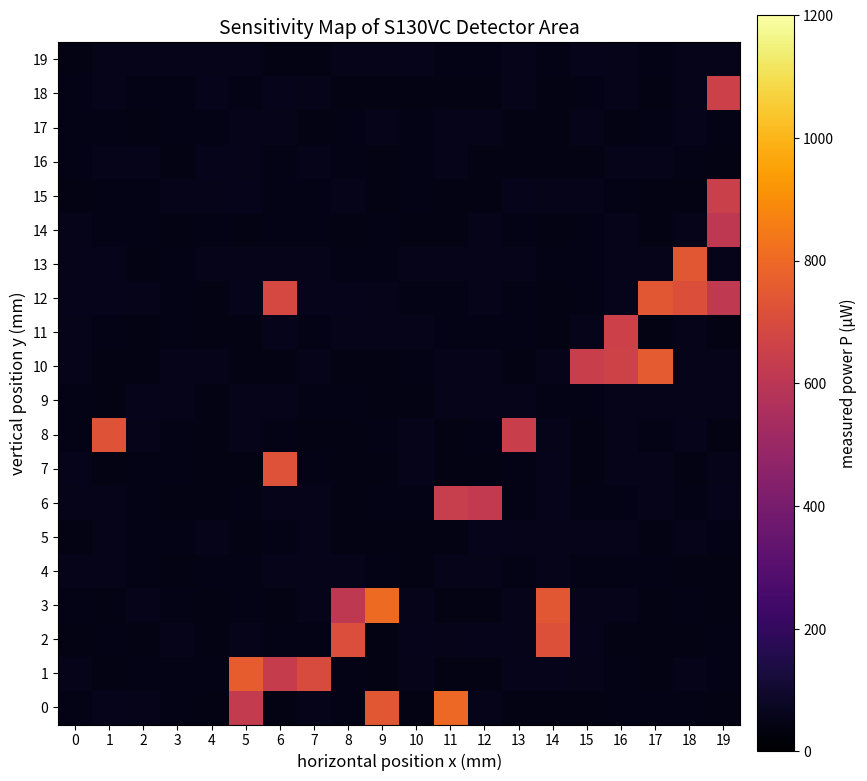

Reading left to right, extract all data points from this chart.

0: 0=48.1	1=56.8	2=53.5	3=51.5	4=44.8	5=627.8	6=43.4	7=55.5	8=51.5	9=743.7	10=42.8	11=798.7	12=55.0	13=45.7	14=45.2	15=45.3	16=47.1	17=50.4	18=49.0	19=46.9
1: 0=51.7	1=44.6	2=46.9	3=48.0	4=49.3	5=759.9	6=636.9	7=703.0	8=51.4	9=43.2	10=51.6	11=45.1	12=43.5	13=56.7	14=57.0	15=54.6	16=47.1	17=44.0	18=52.8	19=49.1
2: 0=44.3	1=49.9	2=43.0	3=56.1	4=46.4	5=52.4	6=47.2	7=50.3	8=709.8	9=45.3	10=57.0	11=54.1	12=56.6	13=55.9	14=720.6	15=56.3	16=43.8	17=45.4	18=43.2	19=47.4
3: 0=48.3	1=46.6	2=54.9	3=47.9	4=46.7	5=50.6	6=44.6	7=54.5	8=610.7	9=802.2	10=54.1	11=45.5	12=42.6	13=54.7	14=743.4	15=53.4	16=54.1	17=43.6	18=47.9	19=44.2
4: 0=55.4	1=51.8	2=47.5	3=43.5	4=47.2	5=47.4	6=53.4	7=52.1	8=55.8	9=49.6	10=44.3	11=53.2	12=53.9	13=50.9	14=54.1	15=49.9	16=50.3	17=48.9	18=42.9	19=44.1
5: 0=43.0	1=52.0	2=47.2	3=50.1	4=56.1	5=46.2	6=48.7	7=53.8	8=45.9	9=43.7	10=46.8	11=44.9	12=56.4	13=54.6	14=52.0	15=55.6	16=54.6	17=45.3	18=55.9	19=50.6
6: 0=54.6	1=55.9	2=47.3	3=44.2	4=45.9	5=48.9	6=54.8	7=55.4	8=42.6	9=50.2	10=48.8	11=641.6	12=620.2	13=47.6	14=56.6	15=47.3	16=50.3	17=53.0	18=48.0	19=57.1
7: 0=56.9	1=46.3	2=50.0	3=47.0	4=46.8	5=43.1	6=723.0	7=50.0	8=43.3	9=46.7	10=56.1	11=46.1	12=44.7	13=49.8	14=57.3	15=46.1	16=52.6	17=53.9	18=46.1	19=53.4
8: 0=48.0	1=727.8	2=52.0	3=50.5	4=43.9	5=55.0	6=47.3	7=45.3	8=43.1	9=51.4	10=52.7	11=42.7	12=50.2	13=642.6	14=52.2	15=45.1	16=52.9	17=48.3	18=56.6	19=44.6
9: 0=47.6	1=44.2	2=56.4	3=55.7	4=46.4	5=52.4	6=54.8	7=50.8	8=50.4	9=46.1	10=43.9	11=56.0	12=56.0	13=52.0	14=47.6	15=47.7	16=53.4	17=56.0	18=55.8	19=54.2
10: 0=52.1	1=43.8	2=44.9	3=56.0	4=51.6	5=42.6	6=44.0	7=52.5	8=42.6	9=44.9	10=50.7	11=52.9	12=52.3	13=45.9	14=53.2	15=644.8	16=663.3	17=751.8	18=52.2	19=55.2
11: 0=52.4	1=51.0	2=43.9	3=48.0	4=46.5	5=46.2	6=57.1	7=48.4	8=55.9	9=52.0	10=54.4	11=50.0	12=51.2	13=49.9	14=45.4	15=53.3	16=654.0	17=42.9	18=52.2	19=45.2
12: 0=56.6	1=56.8	2=56.2	3=48.1	4=42.7	5=56.4	6=684.9	7=57.0	8=57.0	9=55.3	10=46.9	11=48.3	12=55.3	13=47.3	14=45.0	15=50.9	16=56.5	17=741.2	18=714.7	19=615.4
13: 0=51.7	1=57.4	2=44.6	3=50.3	4=55.7	5=53.6	6=53.0	7=53.0	8=47.9	9=46.9	10=54.6	11=54.7	12=55.5	13=56.2	14=50.2	15=50.0	16=54.5	17=52.2	18=742.4	19=54.4
14: 0=55.9	1=47.6	2=48.1	3=43.9	4=51.2	5=43.0	6=49.5	7=50.6	8=46.8	9=51.4	10=43.0	11=43.1	12=54.8	13=47.9	14=44.4	15=50.3	16=54.0	17=45.7	18=51.8	19=612.9
15: 0=43.3	1=50.5	2=50.6	3=52.1	4=53.4	5=57.1	6=50.2	7=47.3	8=54.4	9=46.6	10=49.1	11=43.7	12=42.9	13=56.9	14=55.0	15=52.9	16=48.6	17=45.1	18=44.8	19=647.6
16: 0=50.7	1=53.2	2=52.4	3=46.7	4=56.8	5=53.6	6=50.8	7=51.7	8=48.8	9=46.2	10=47.8	11=53.9	12=42.7	13=44.2	14=43.2	15=43.1	16=55.3	17=53.1	18=49.6	19=44.0
17: 0=49.9	1=49.6	2=45.1	3=49.0	4=48.5	5=51.7	6=52.0	7=43.2	8=48.1	9=51.9	10=50.0	11=55.3	12=52.4	13=44.9	14=43.6	15=52.1	16=42.9	17=51.3	18=56.6	19=51.1
18: 0=48.3	1=52.1	2=49.4	3=50.7	4=56.6	5=48.3	6=56.9	7=56.1	8=45.4	9=43.5	10=44.0	11=42.8	12=43.9	13=52.7	14=43.6	15=47.3	16=55.2	17=42.8	18=54.7	19=654.2
19: 0=44.3	1=53.0	2=51.9	3=55.7	4=53.5	5=54.6	6=46.7	7=45.2	8=53.8	9=54.6	10=57.4	11=48.7	12=48.1	13=54.1	14=47.6	15=56.5	16=55.4	17=48.9	18=53.8	19=53.8